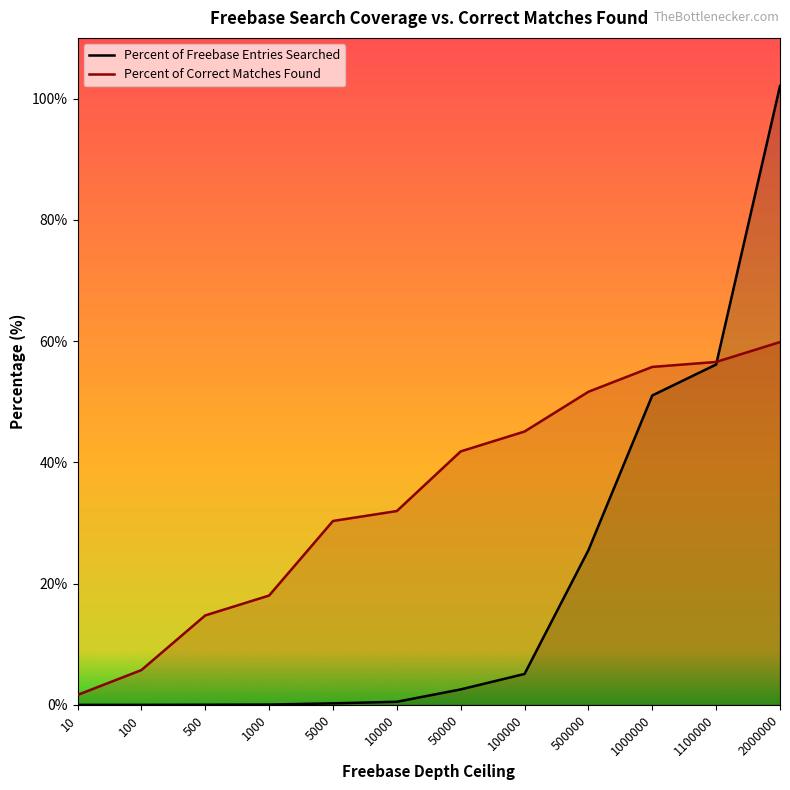

True or false: Percent of Correct Matches Found and Percent of Freebase Entries Searched cross at least once.

True